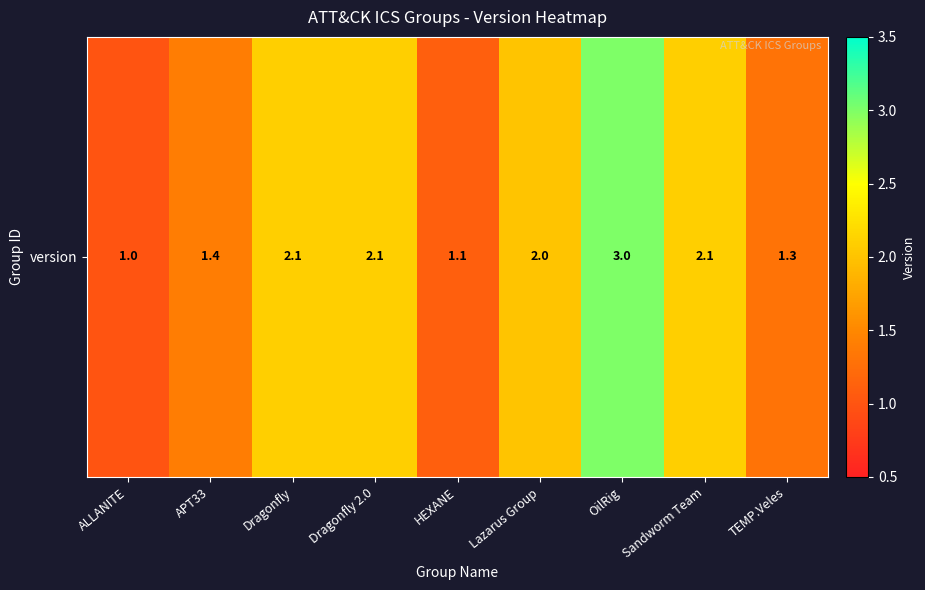

What is the change in value from Dragonfly to TEMP.Veles?

-0.8